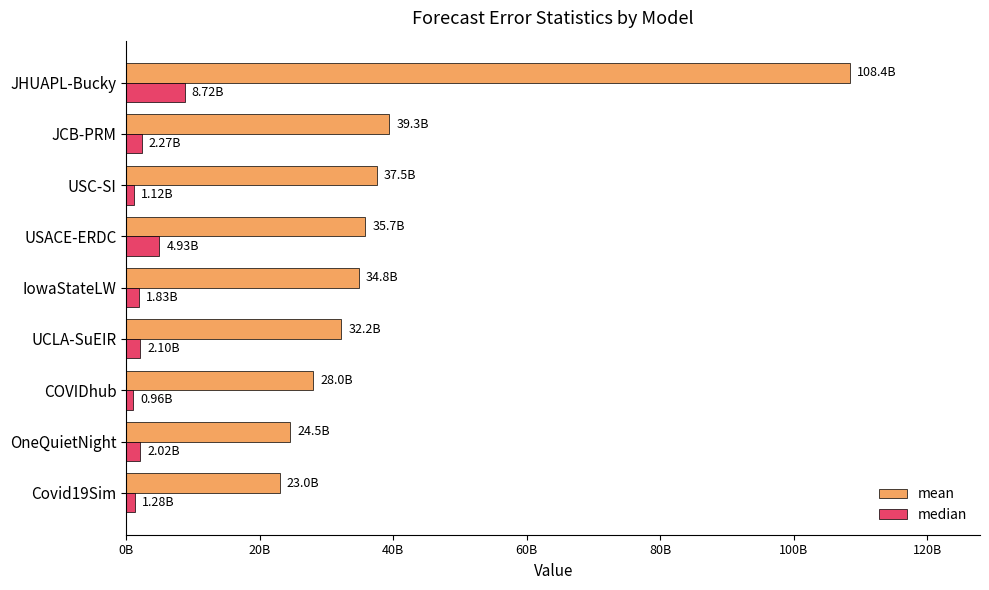

What are all the series names shown in the legend?

mean, median